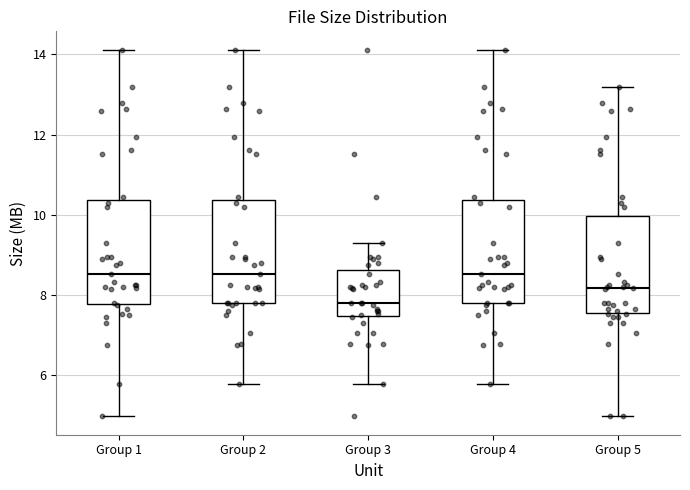

Which box has the lowest median line?

Group 3